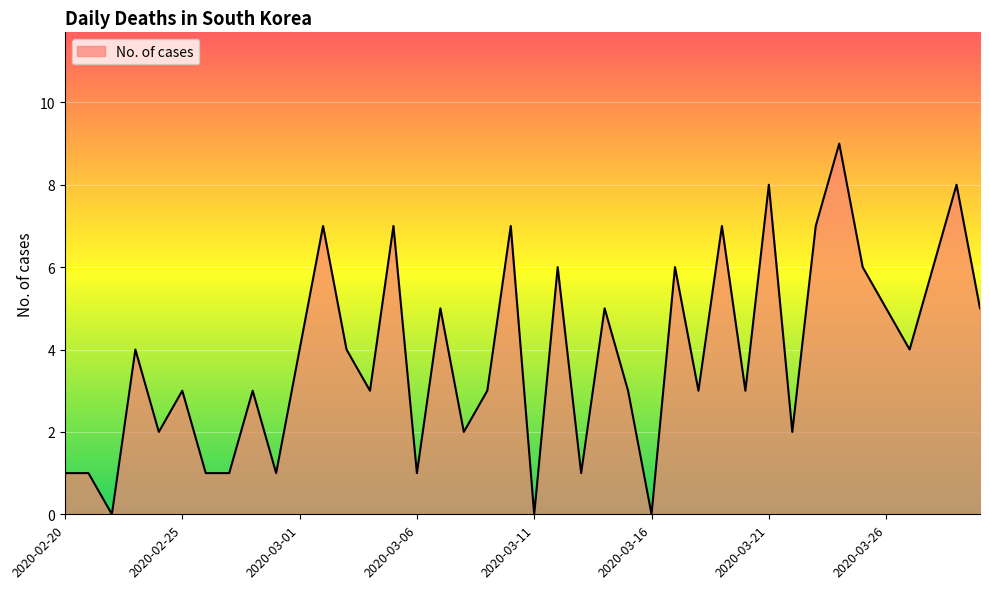

What is the maximum value shown in the chart?

9